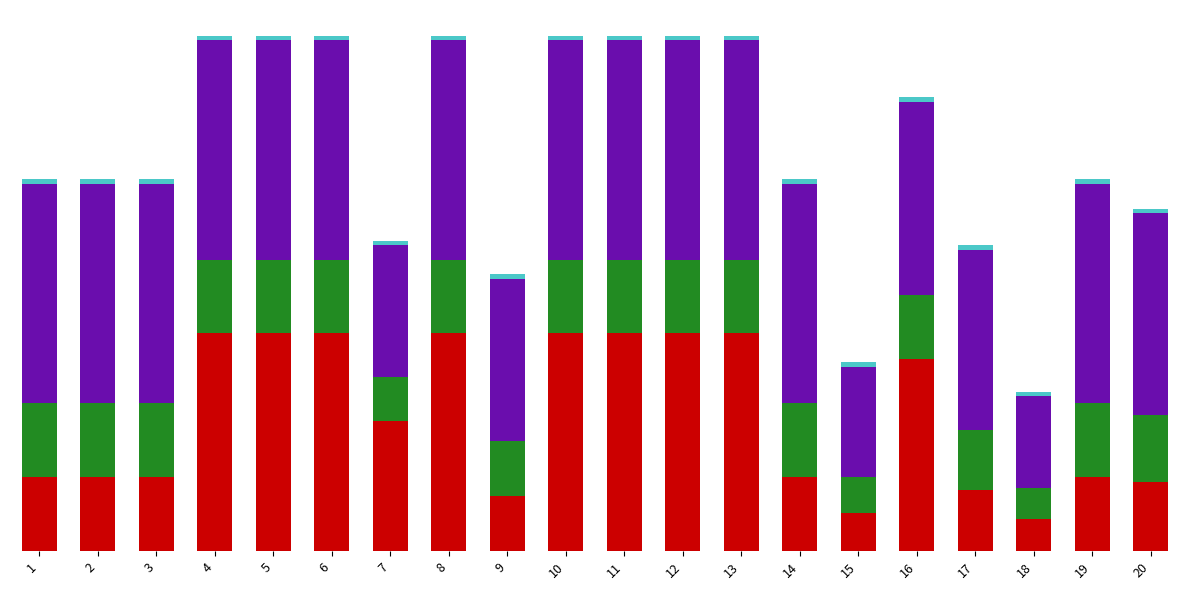

Does the chart contain stacked bars?

Yes